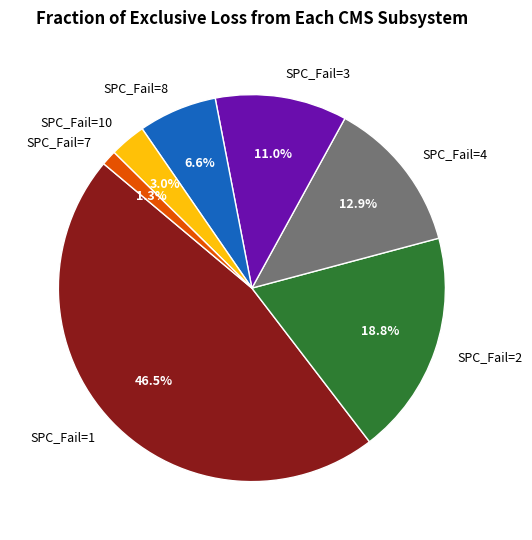

Does SPC_Fail=7 represent more than half of the total?

No